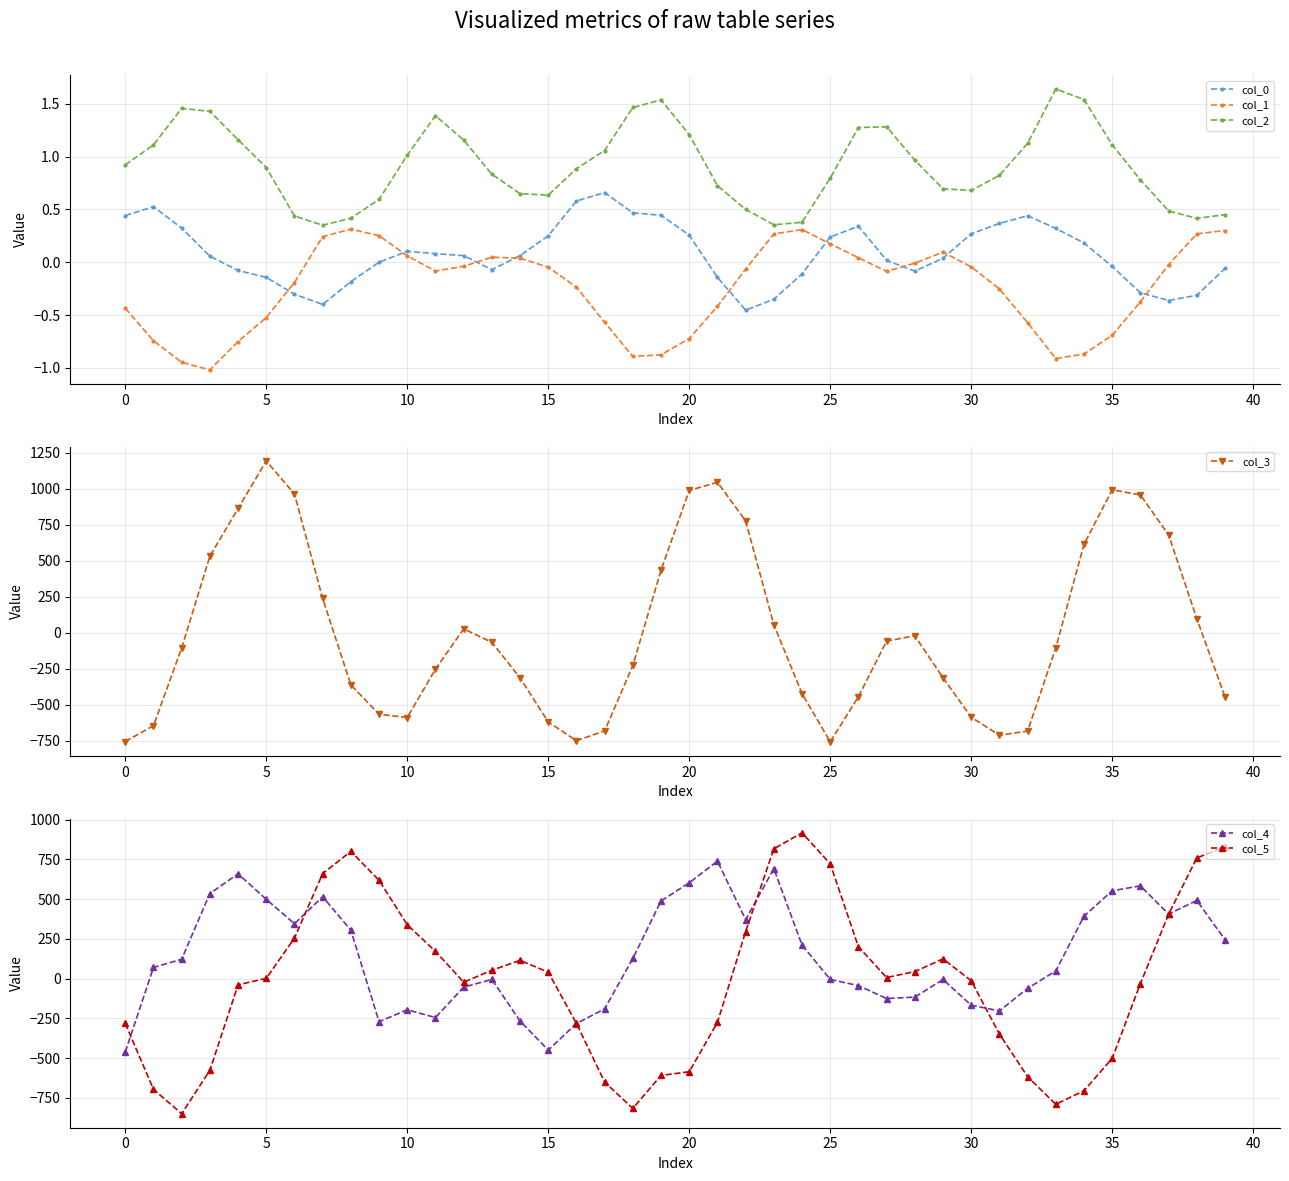

True or false: col_2 has more than 2 points higher than both neighbors.

True